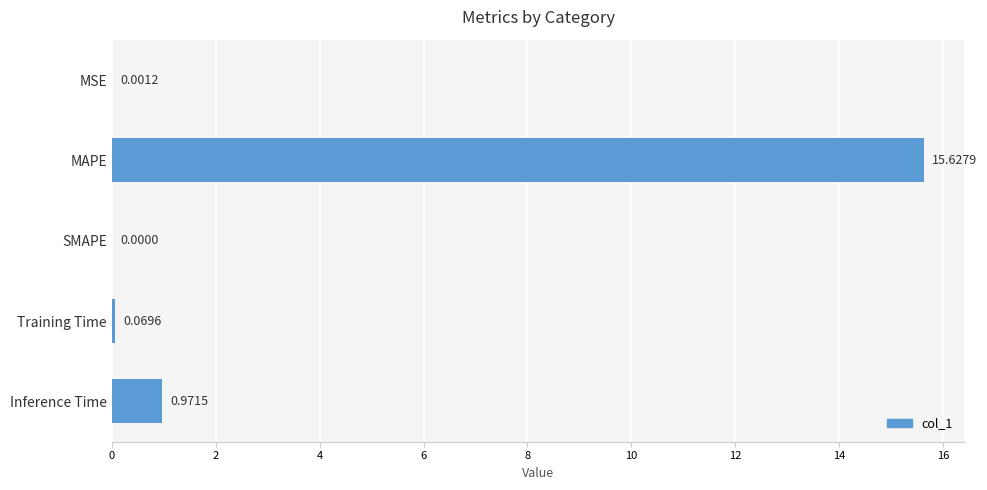

How many values exceed 0?

4